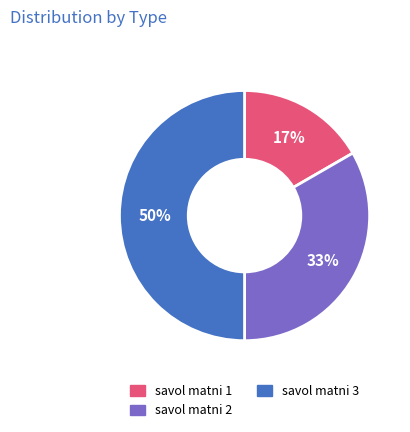

Is savol matni 1 the majority of the pie?

No